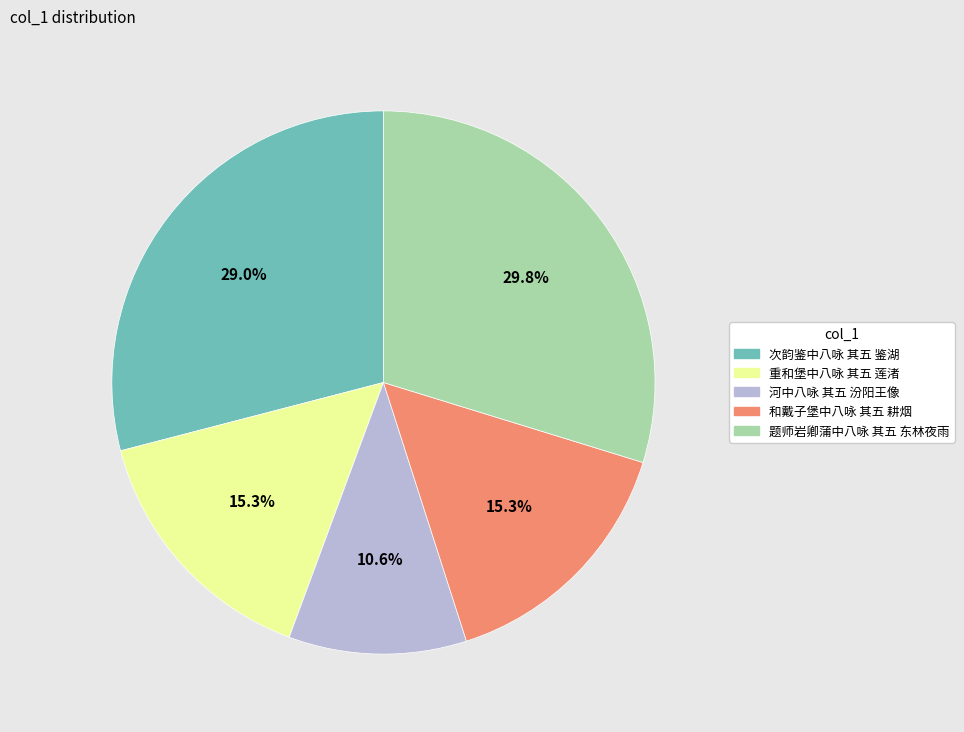

How much of the chart is everything except 题师岩卿蒲中八咏 其五 东林夜雨?

70.2%